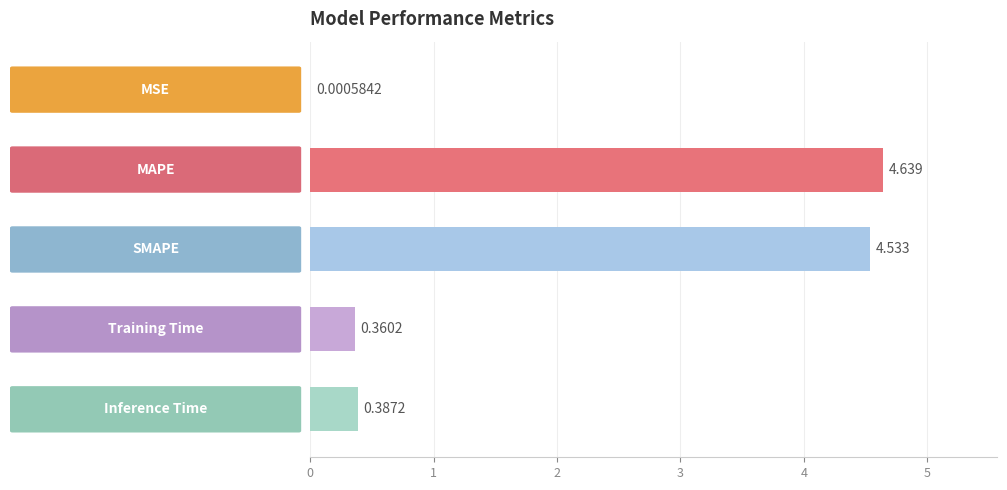

Are the bars horizontal?

Yes